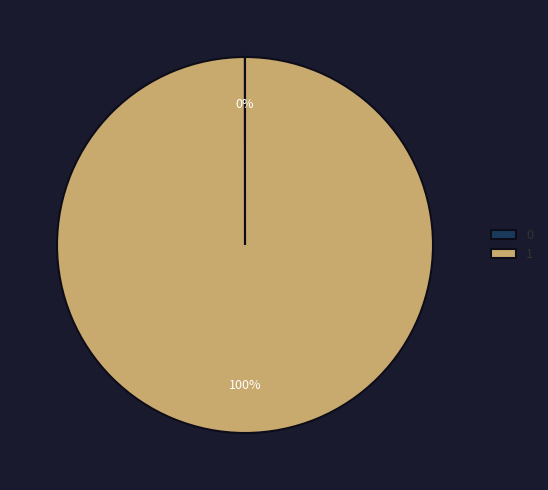

Is 1 the majority of the pie?

Yes